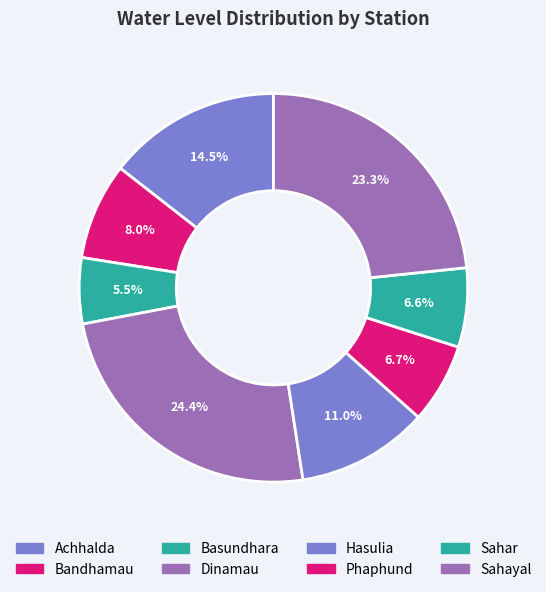

Count the number of slices in the pie.

8